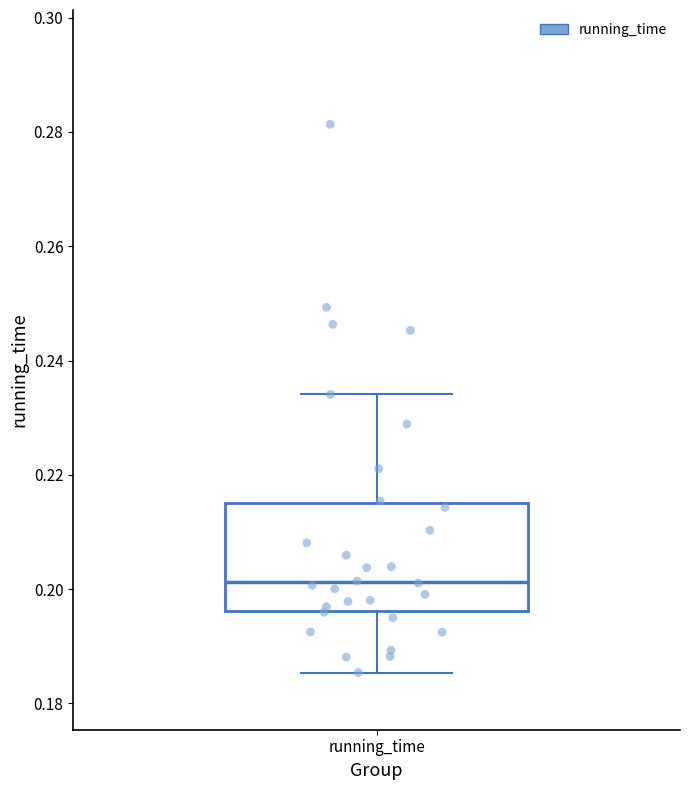

Read this box plot against the y-axis: the position of the median line, the range covered by the box, and the ends of both whiskers. The values are not printed on the chart, so give them approximately, as read against the axis.

median 0.202, box 0.196 to 0.216, whiskers 0.186 to 0.234